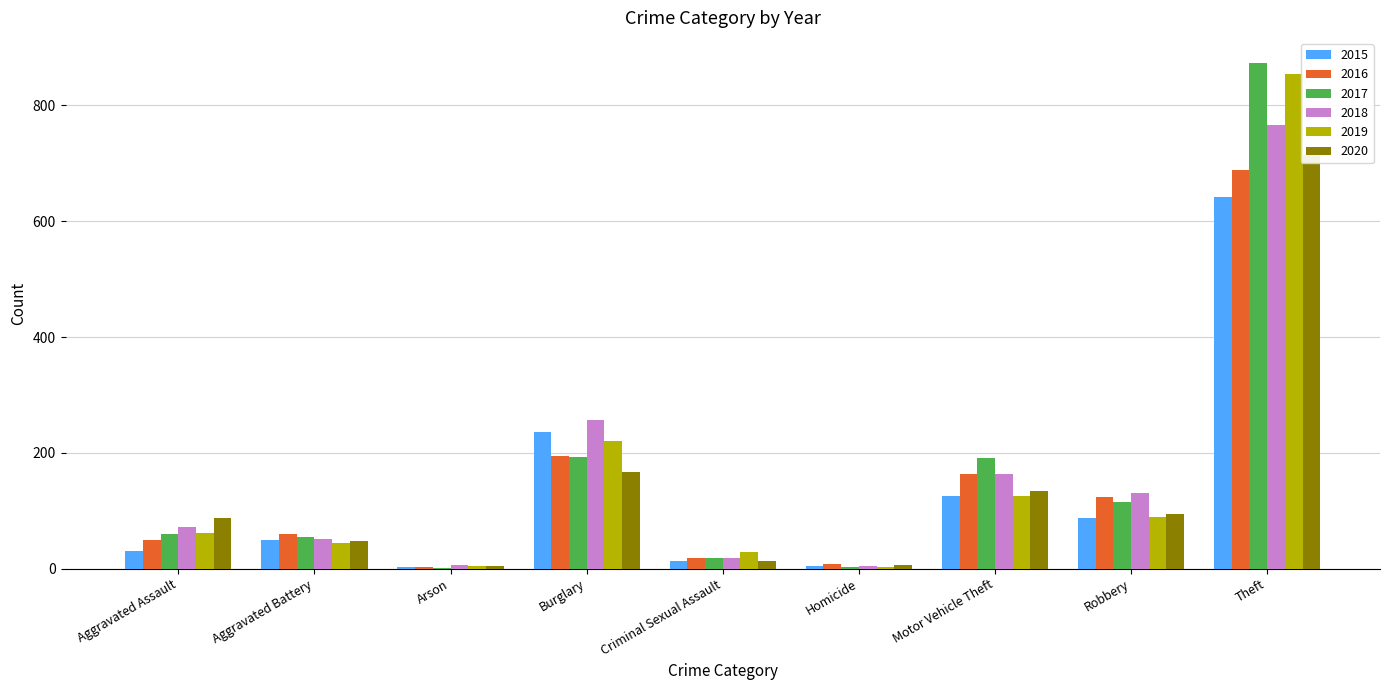

At which label is 2015 closest to 322?

Burglary